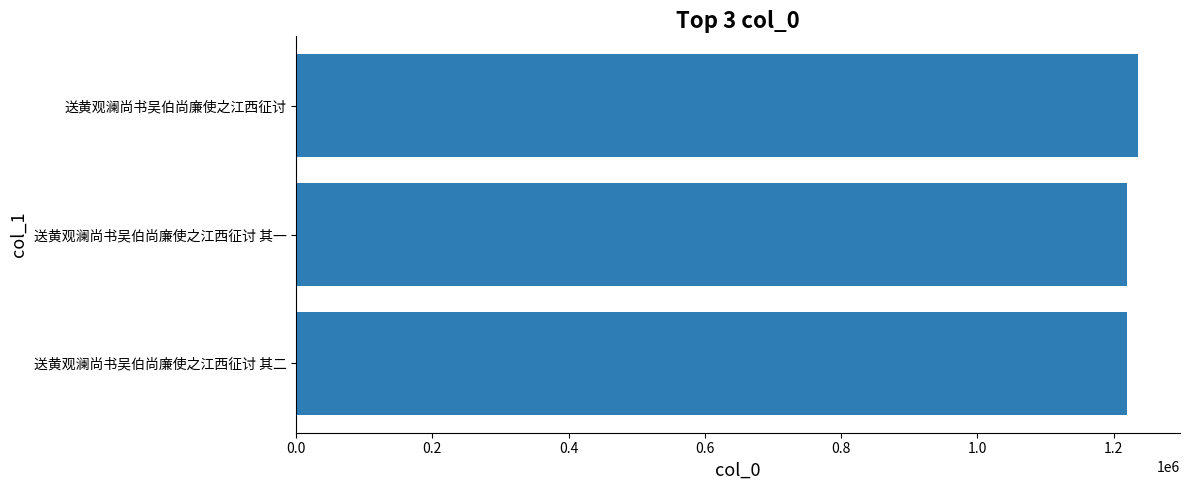

What value does the data have at 送黄观澜尚书吴伯尚廉使之江西征讨?

1235568